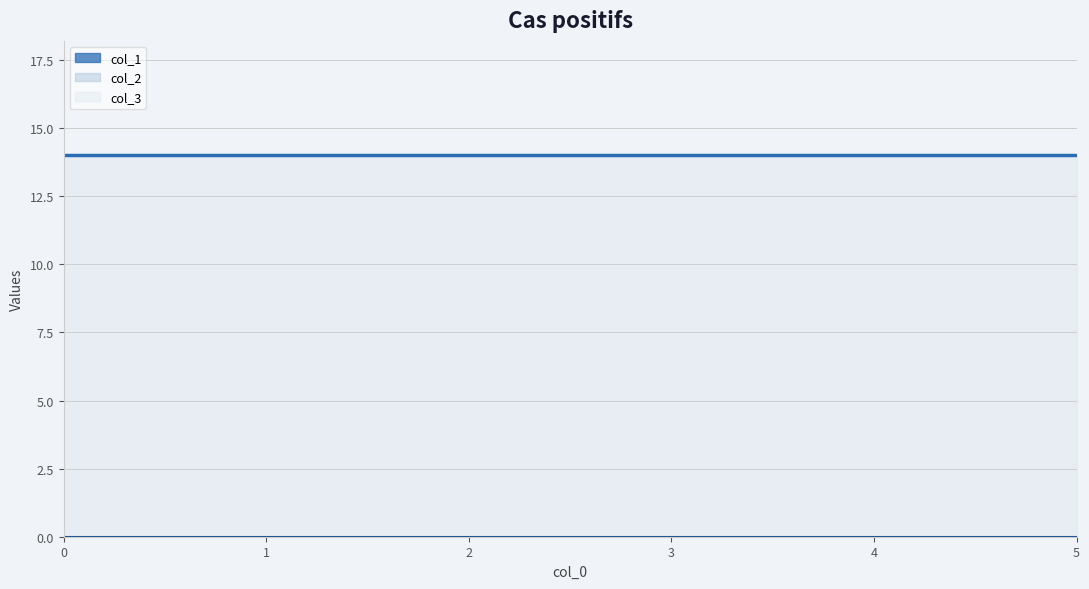

What is the average value of the col_3 line series?

14